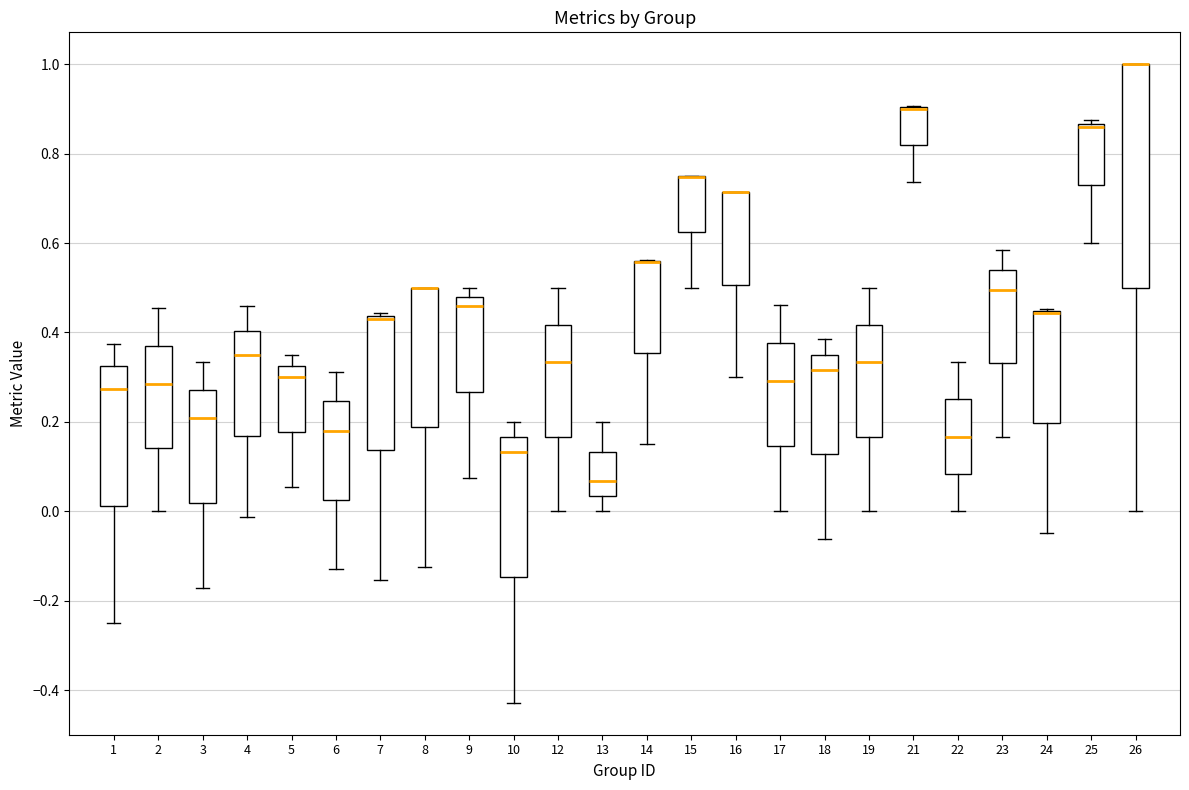

Where is the lower edge of the box at x = 15 on the y-axis? The values are not printed on the chart, so give them approximately, as read against the axis.

0.62